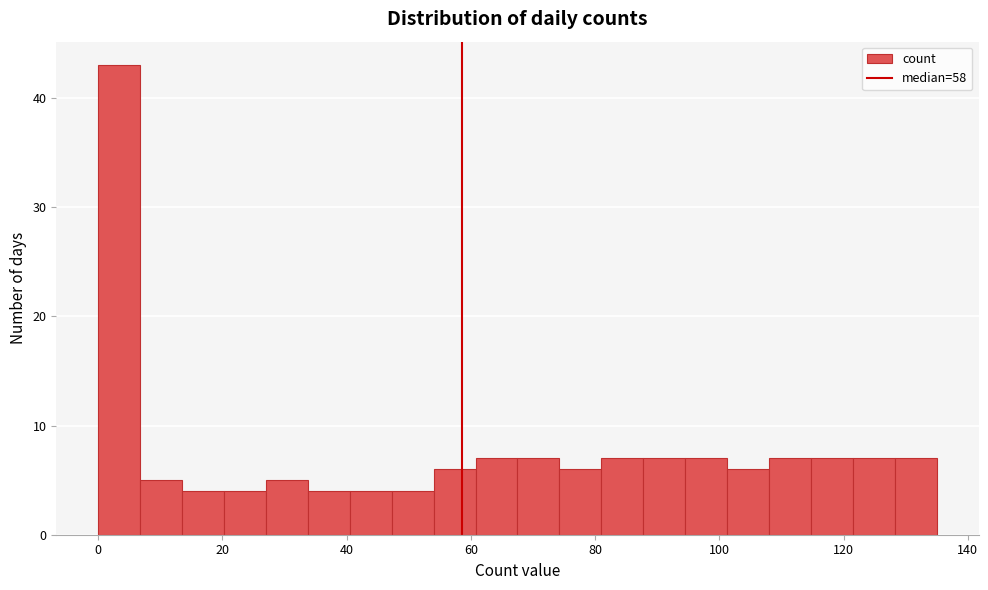

Read against the x-axis, roughly where is the centre of the tallest bar?

4